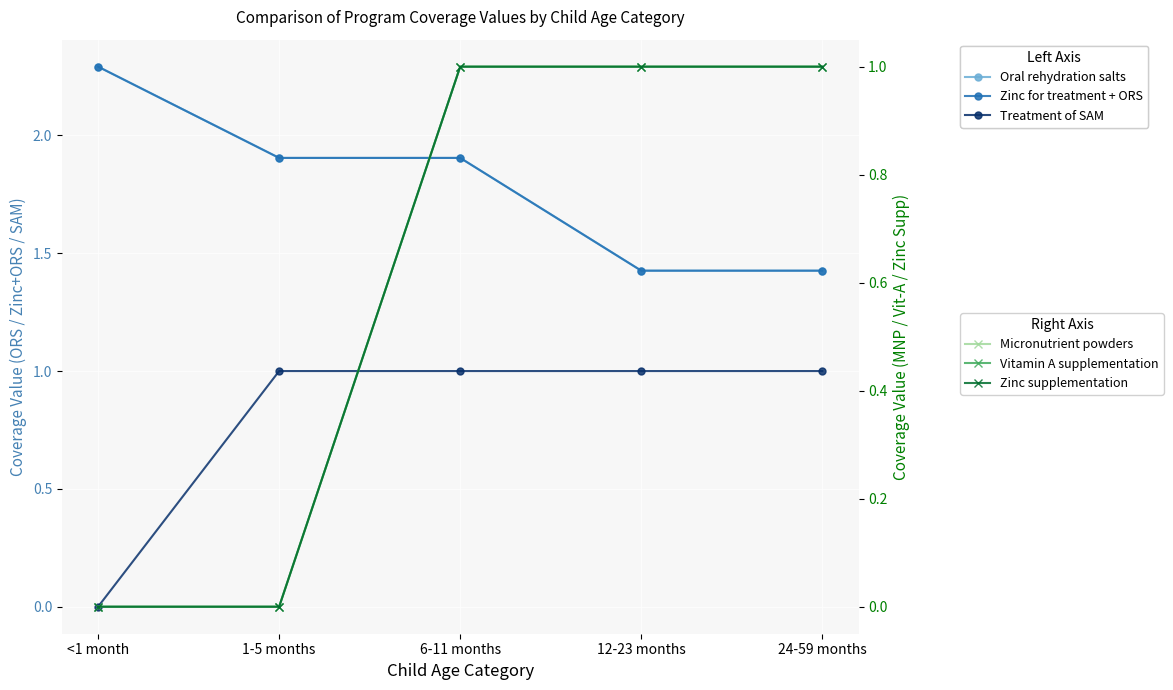

How many lines are shown in the chart?

6